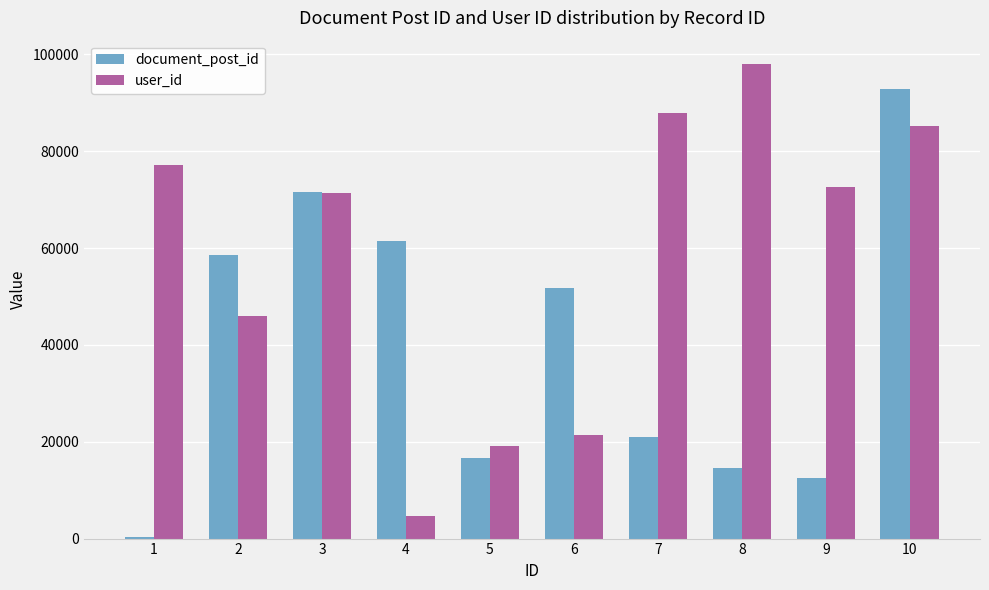

Does the chart contain stacked bars?

No